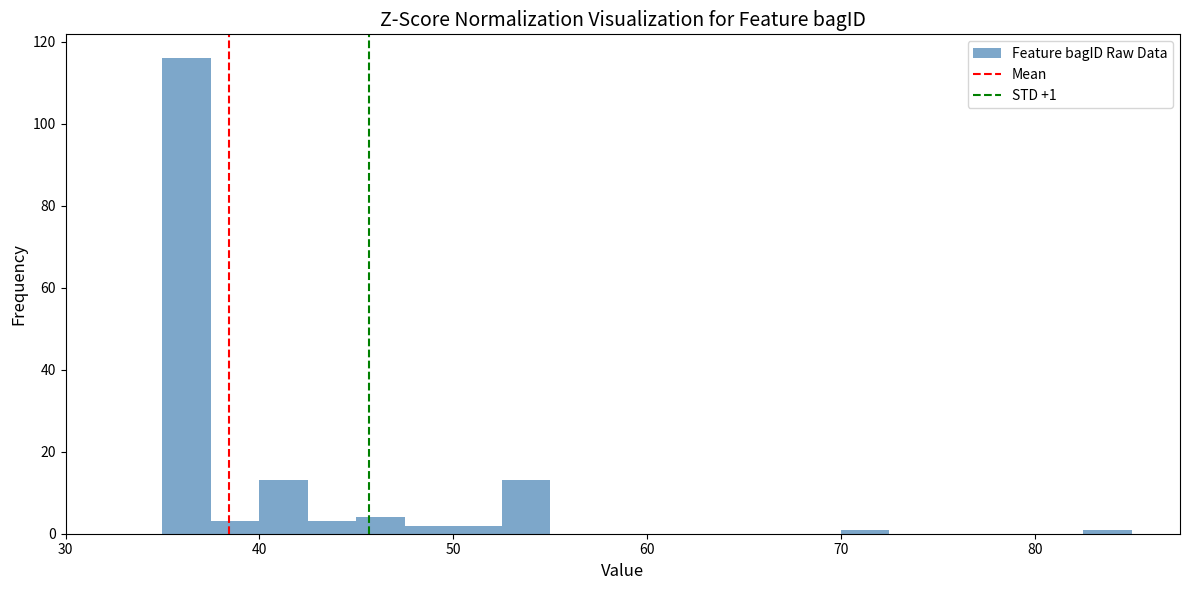

Around what value on the x-axis is the tallest bar? Give the approximate position of its centre, as read against the axis.

36